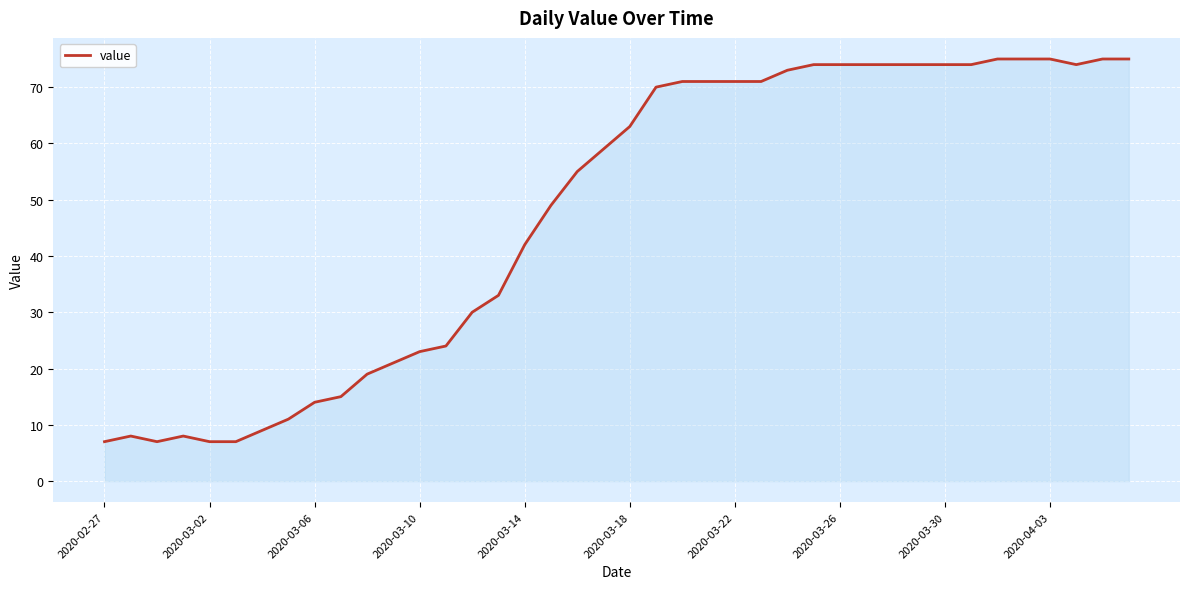

What is the difference between the maximum and minimum values?

68